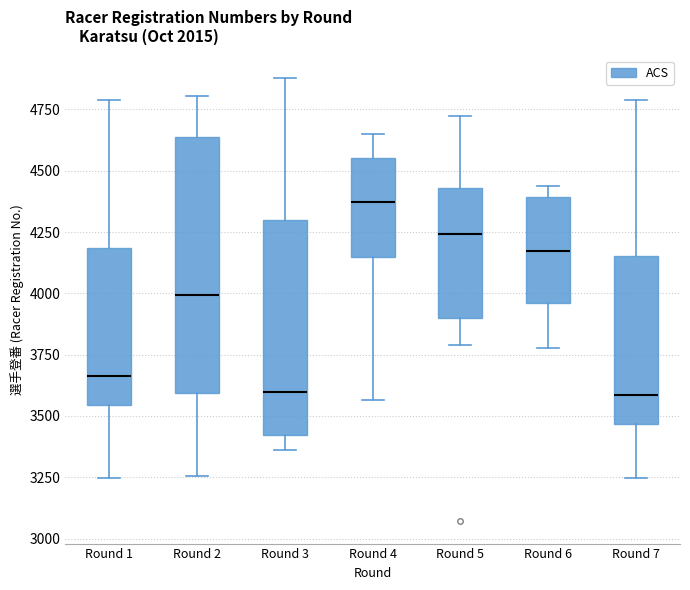

Reading left to right, transcribe this box plot: for each box, give where its median line is, the range the box spans, and where its two whiskers end, as read against the y-axis. The values are not printed on the chart, so give them approximately, as read against the axis.

Round 1: median 3650, box 3550 to 4200, whiskers 3250 to 4800
Round 2: median 4000, box 3600 to 4650, whiskers 3250 to 4800
Round 3: median 3600, box 3400 to 4300, whiskers 3350 to 4900
Round 4: median 4350, box 4150 to 4550, whiskers 3550 to 4650
Round 5: median 4250, box 3900 to 4450, whiskers 3800 to 4700
Round 6: median 4150, box 3950 to 4400, whiskers 3800 to 4450
Round 7: median 3600, box 3450 to 4150, whiskers 3250 to 4800